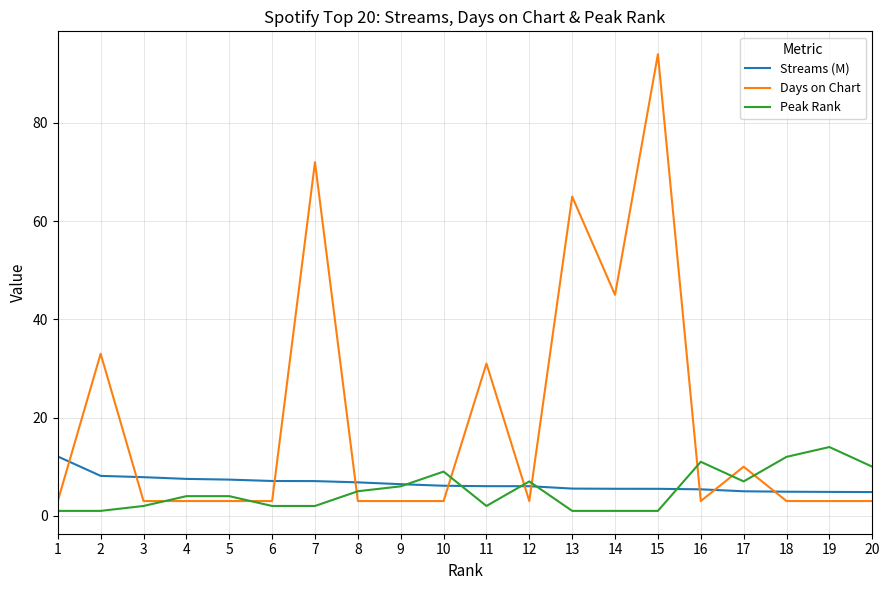

Which series changed the most between 13 and 16?

Days on Chart